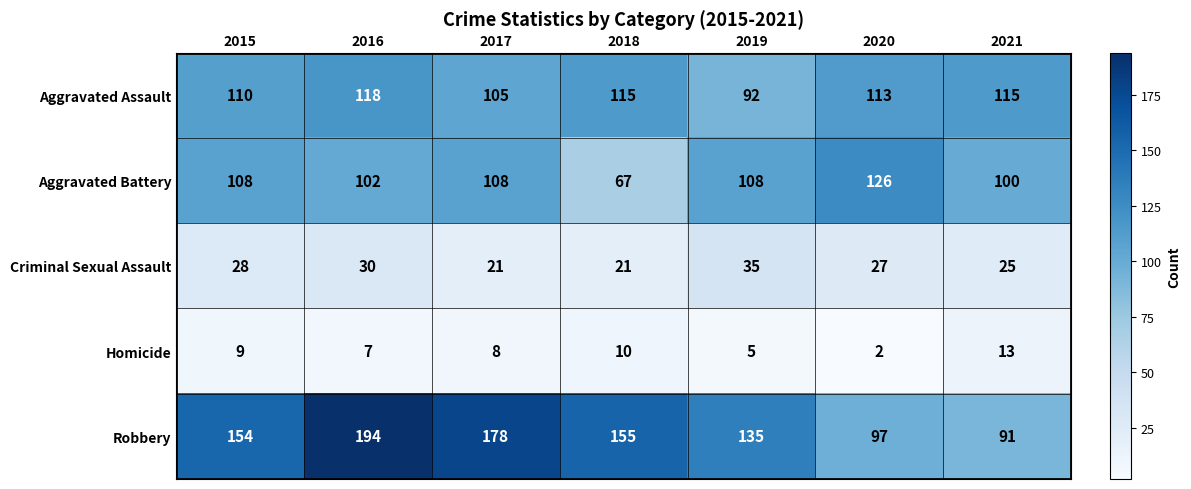

True or false: Aggravated Battery has a value of 141 at 2019.

False